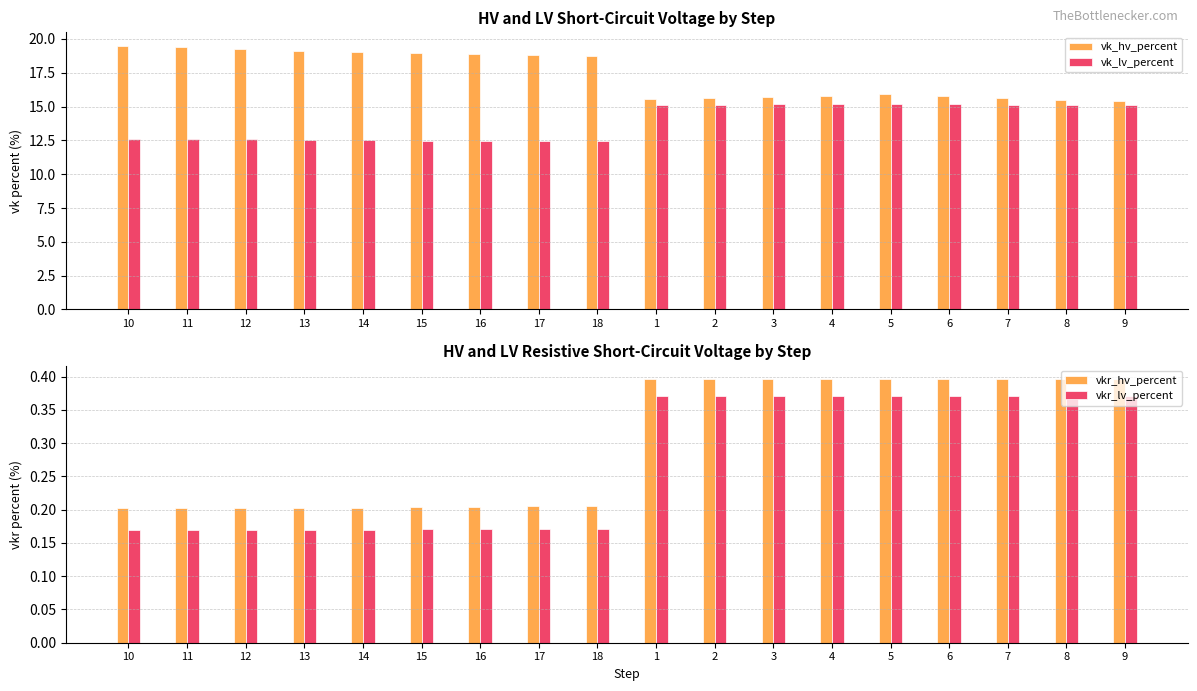

List the series in order of their peak value, lowest first.

vkr_lv_percent, vkr_hv_percent, vk_lv_percent, vk_hv_percent